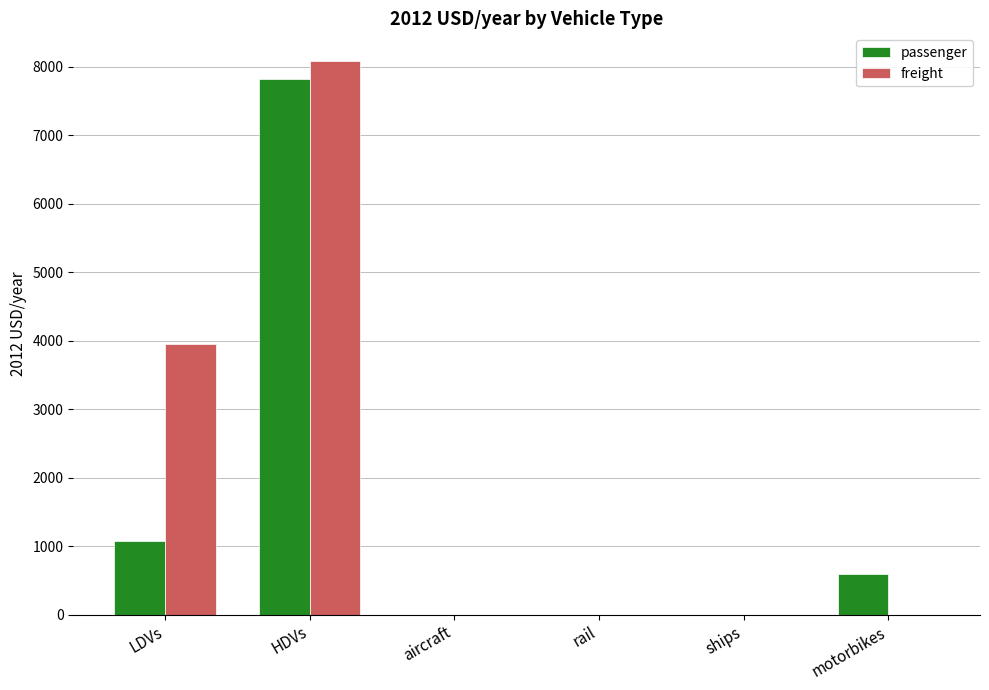

At which category does the chart reach its peak across all series?

HDVs